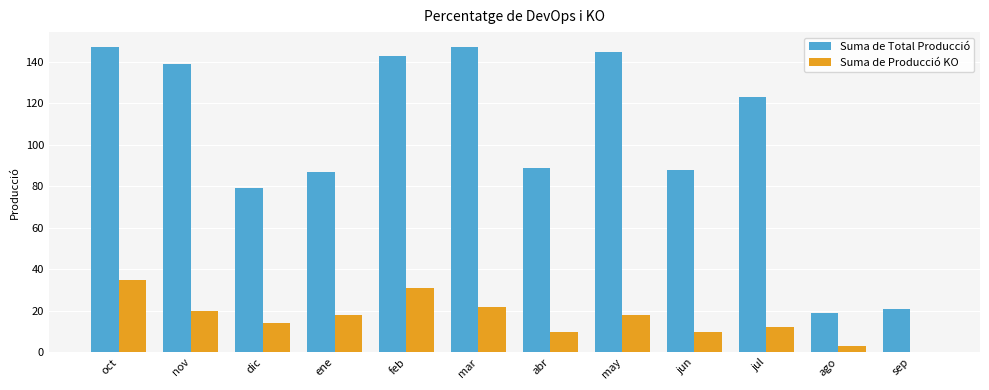

What is the sum of the Suma de Total Producció values at abr and sep?

110